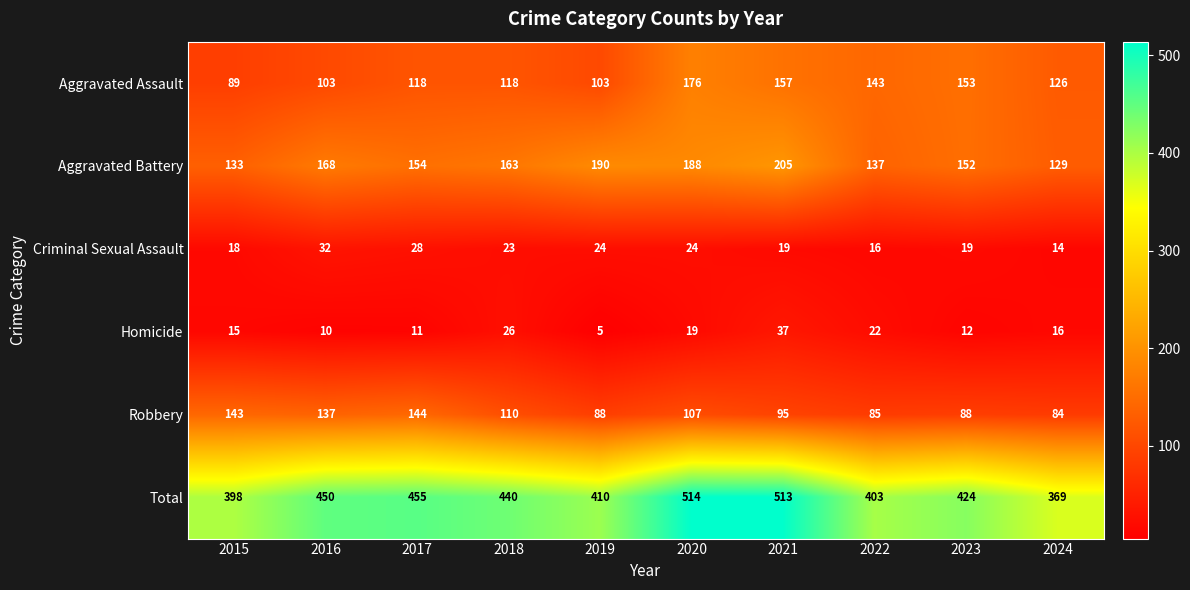

What is the spread (max minus min) of values at 2021?

494